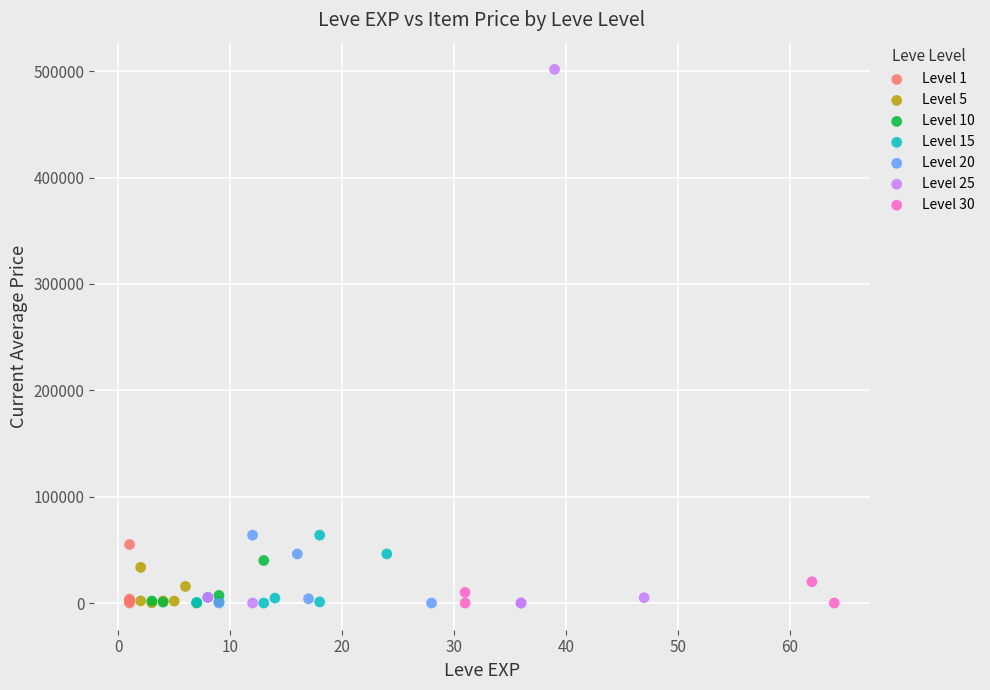

Which series reaches the maximum Y coordinate?

Level 25